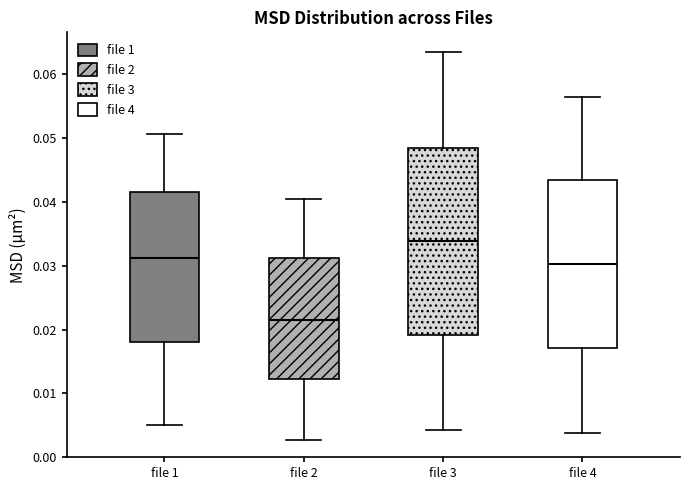

Which box is the tallest, from its lower edge to its upper edge?

file 3